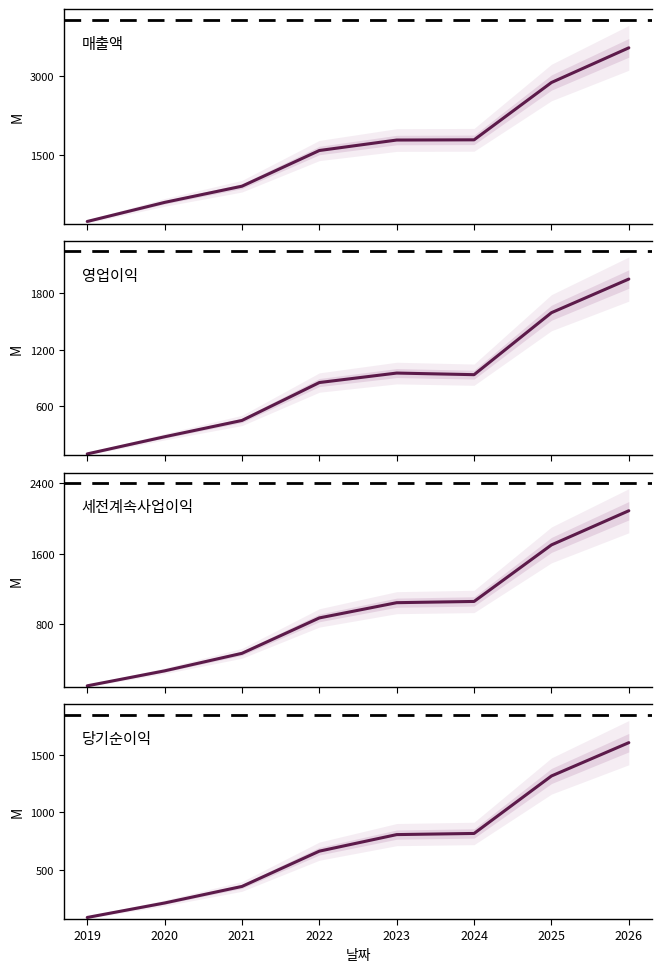

What is the value of the 세전계속사업이익 point at the 6th from the left?

1056